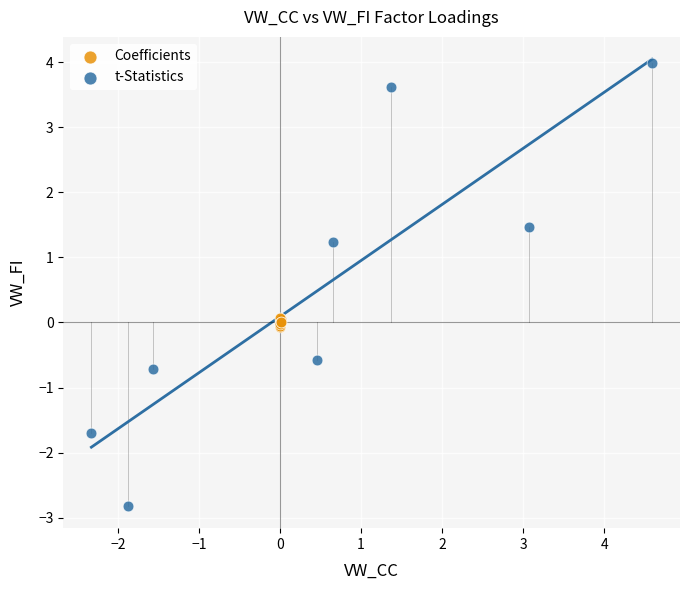

Which series contains the highest Y value?

t-Statistics